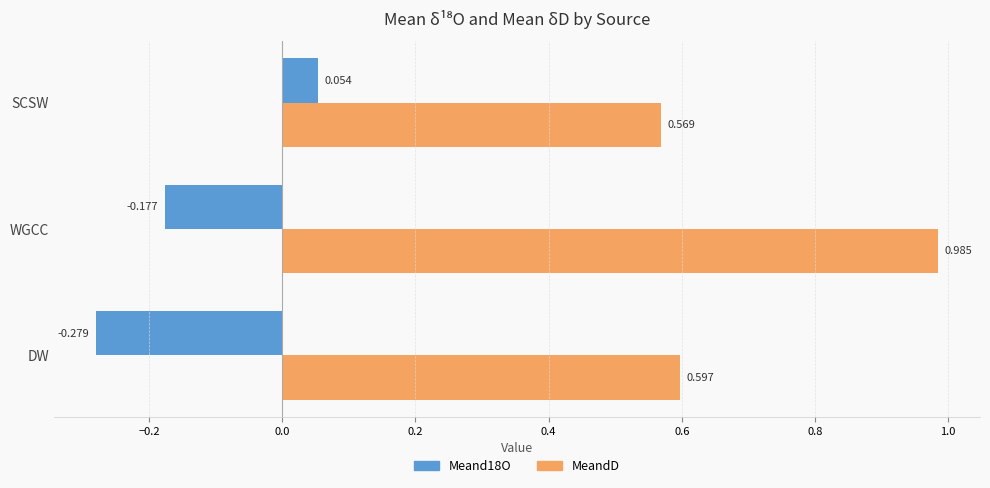

Where is MeandD nearest to the value 0?

SCSW